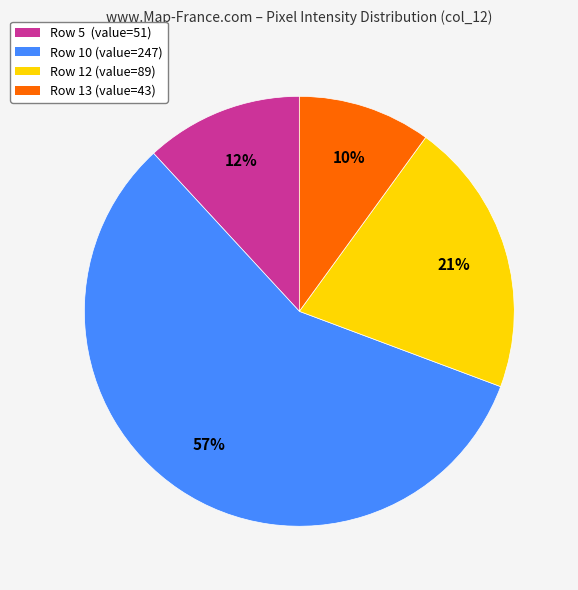

To the nearest percent, what is the difference between the largest and smallest slice percentages?

47%